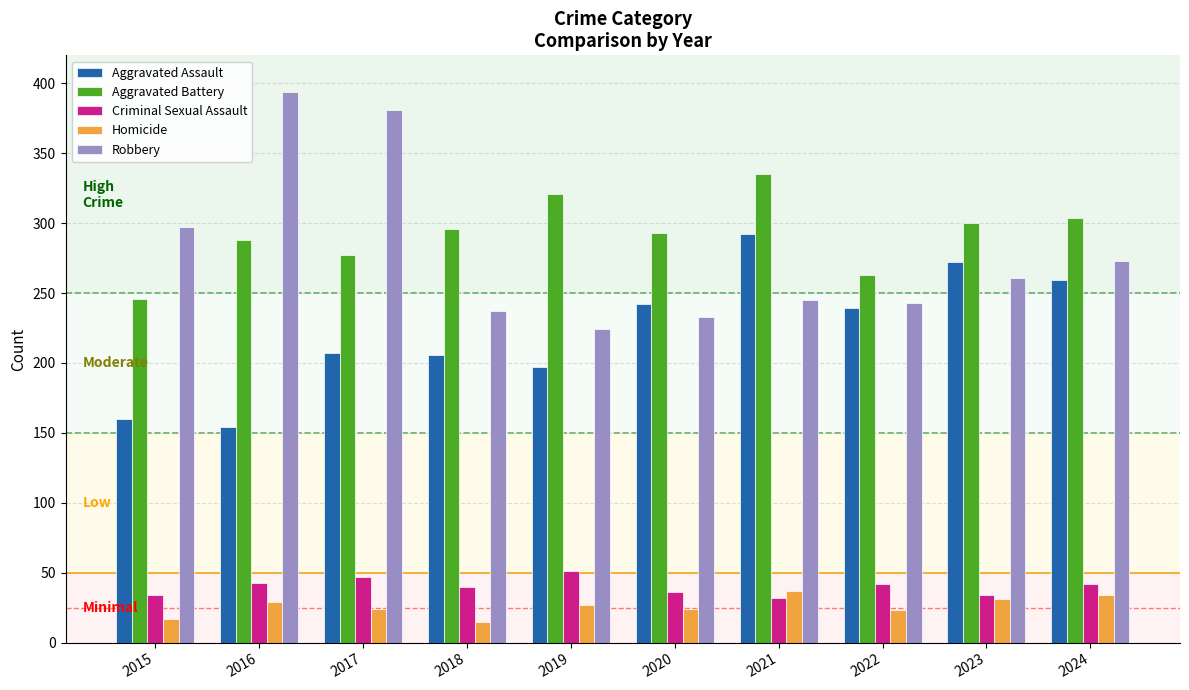

What is the spread (max minus min) of values at 2017?

357